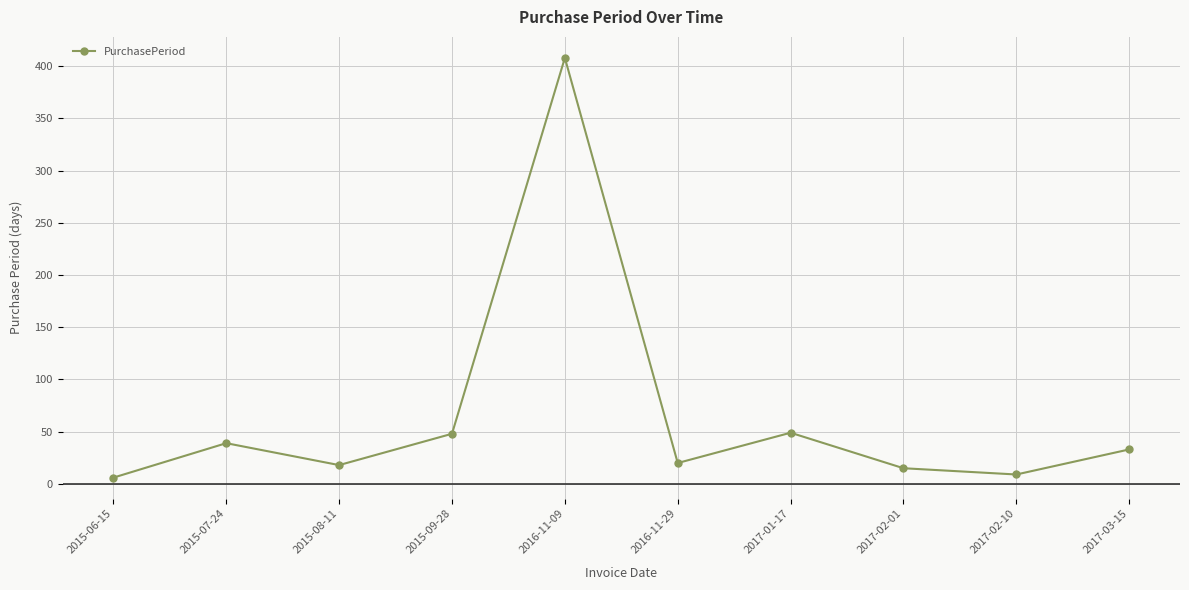

At which category does the chart reach its peak across all series?

2016-11-09